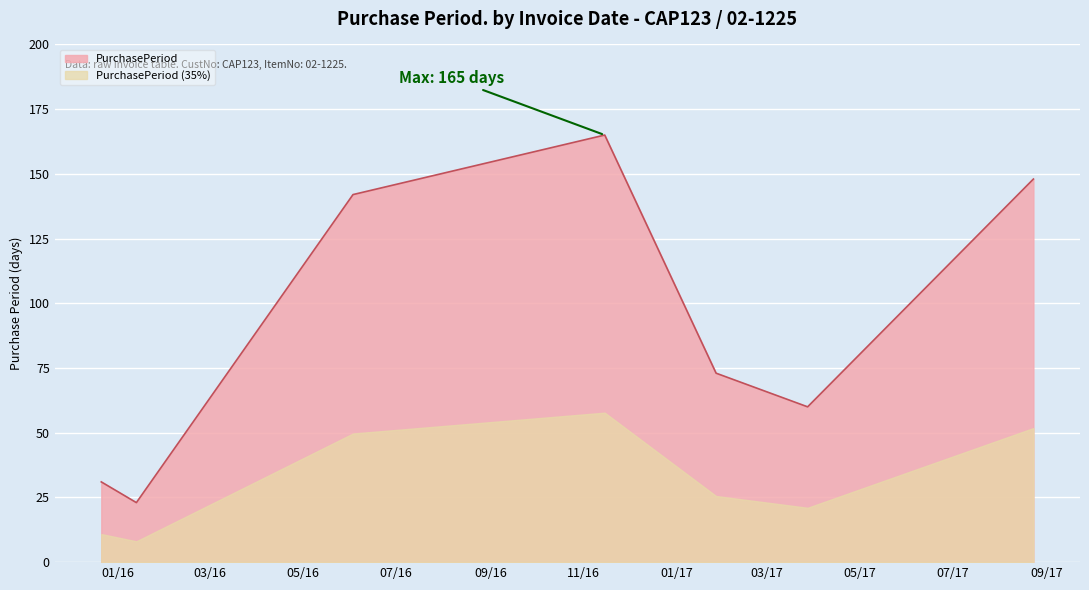

Which category has the lowest value across all series?

2016-01-13